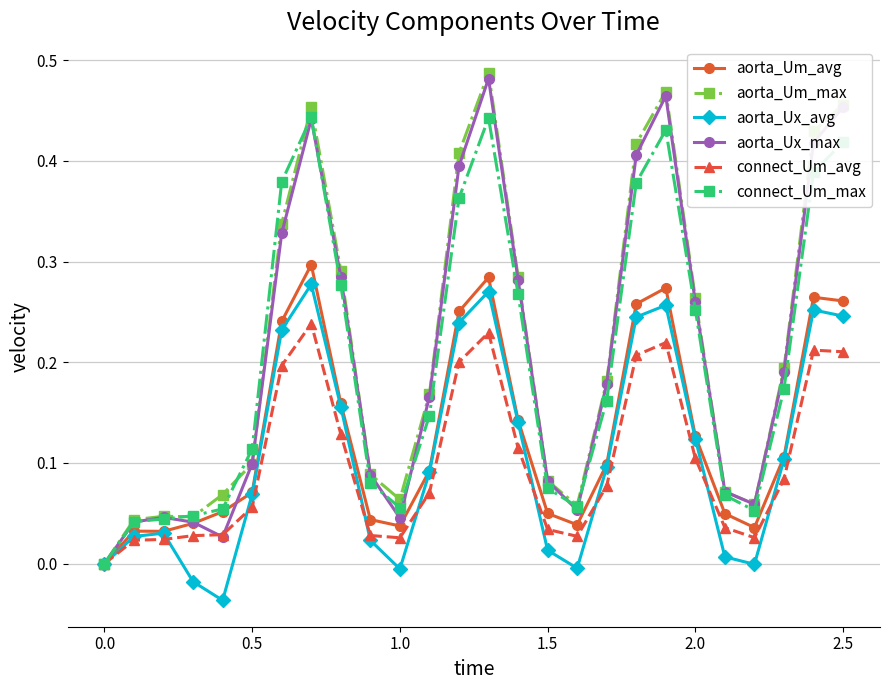

In aorta_Um_max, how many points are higher than both neighbors (excluding endpoints)?

4